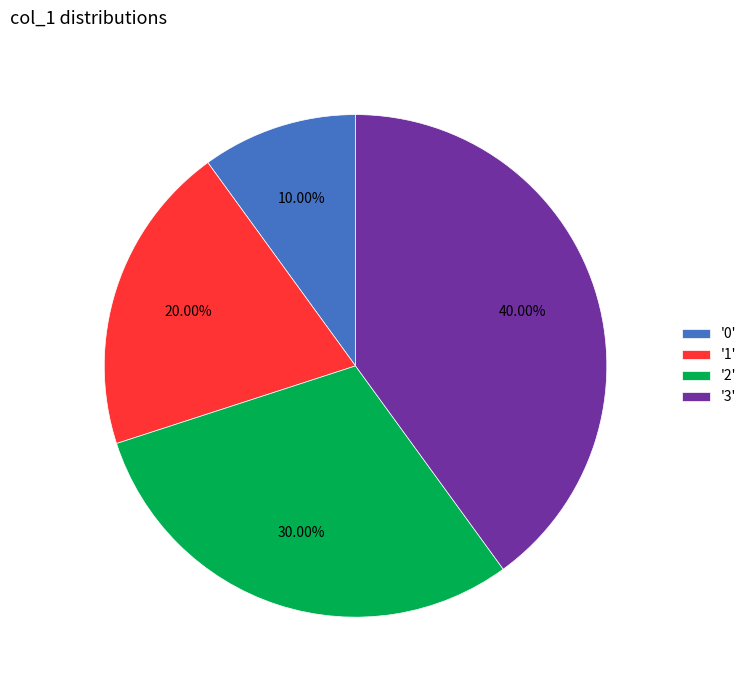

Combined, do '2' and '0' account for over 50%?

No